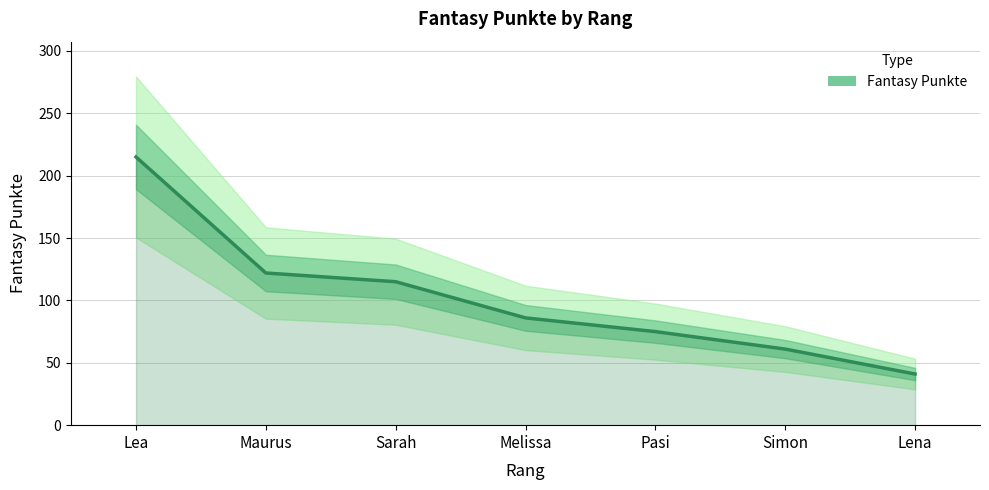

What is the label of the 7th point from the left?

Lena